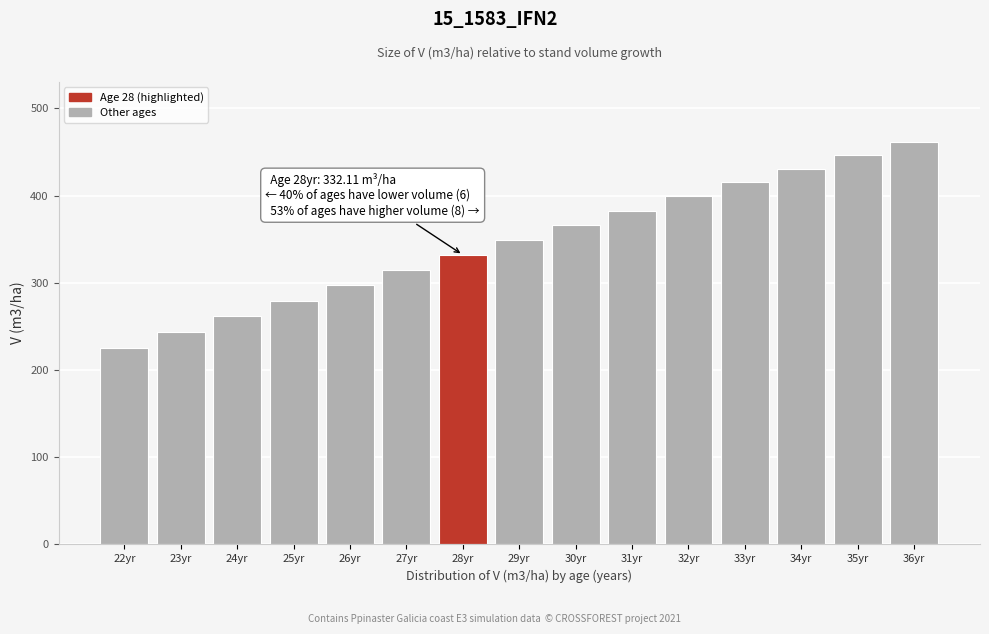

Which label corresponds to the smallest value in the chart?

22yr